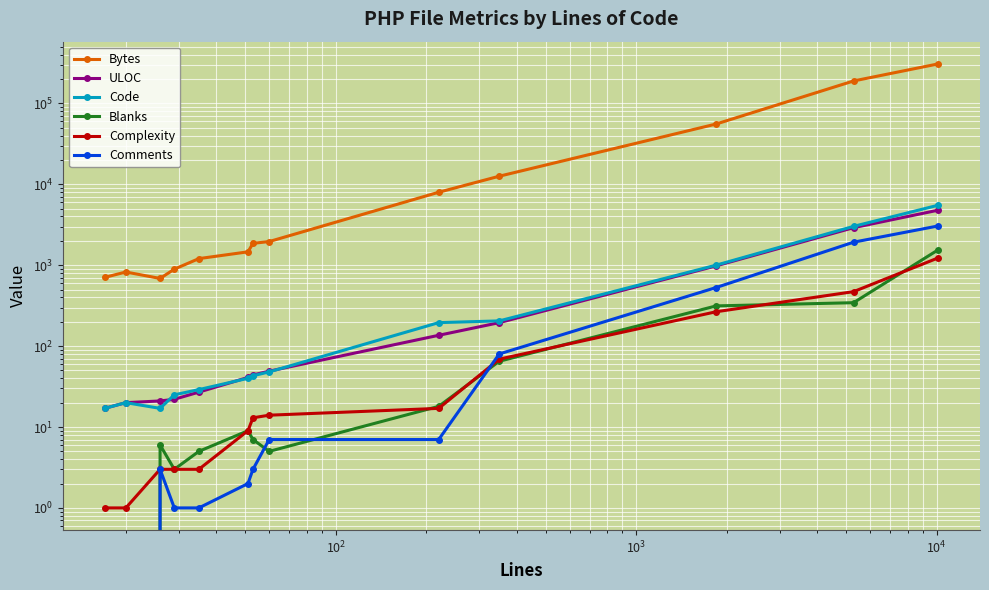

What is the maximum value for ULOC?

4791